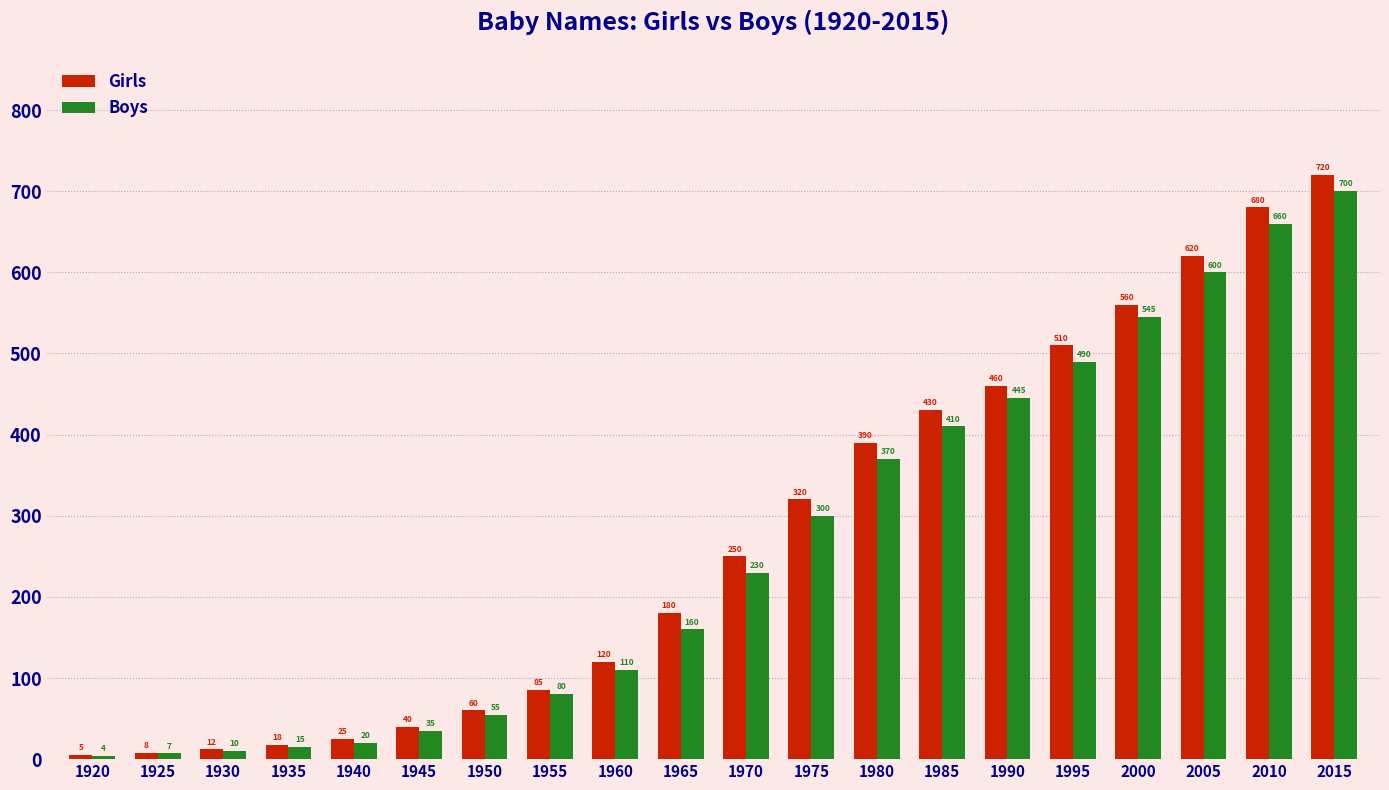

Is the value of Girls at 1935 greater than the value of Boys at 1920?

Yes